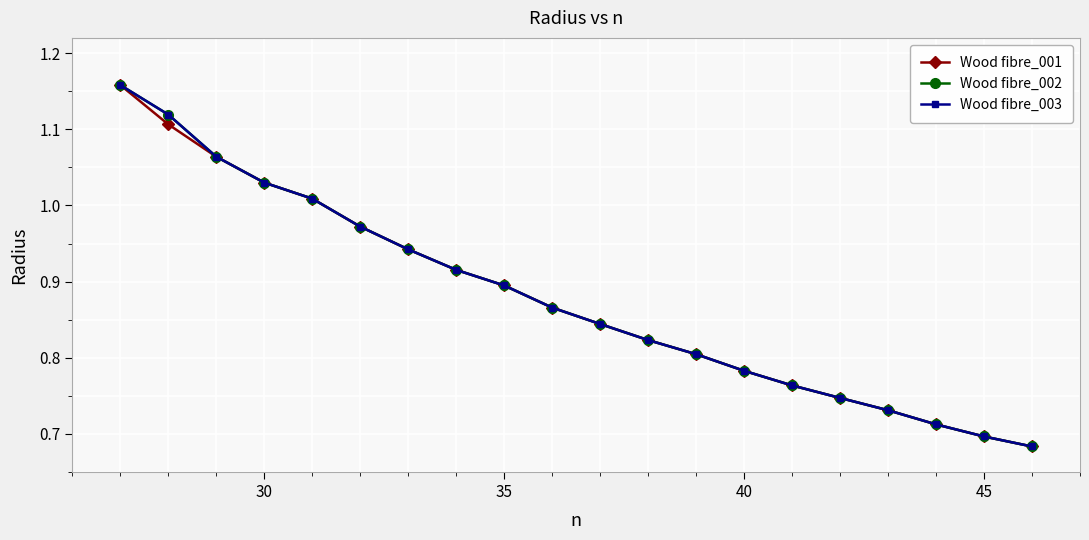

At how many categories does at least one series exceed 0?

20